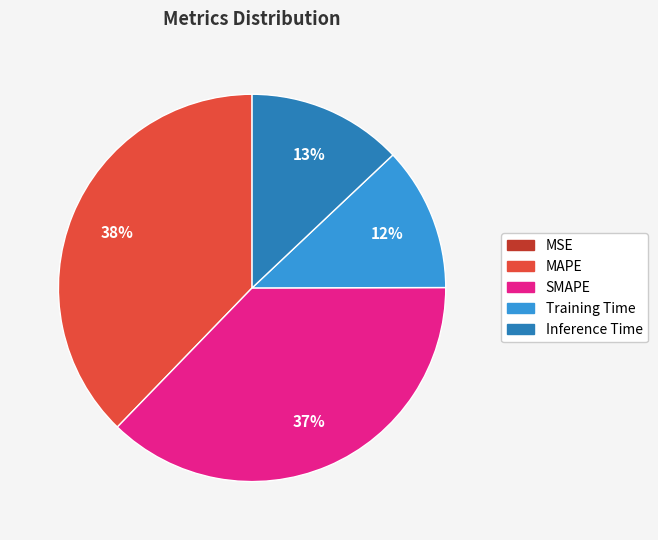

Does any single category account for the majority?

No